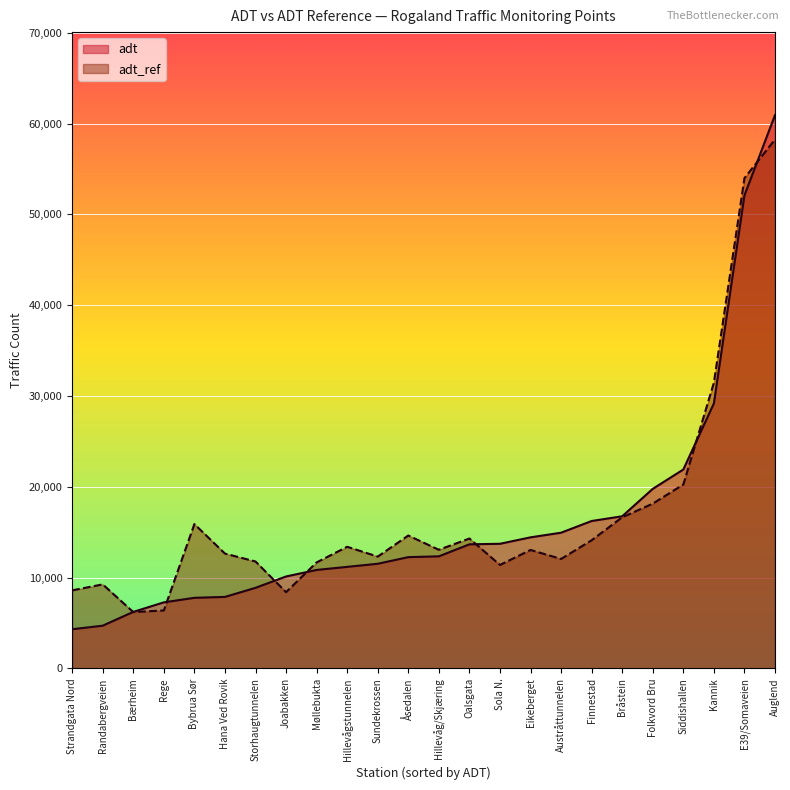

True or false: adt and adt_ref intersect in this chart.

True